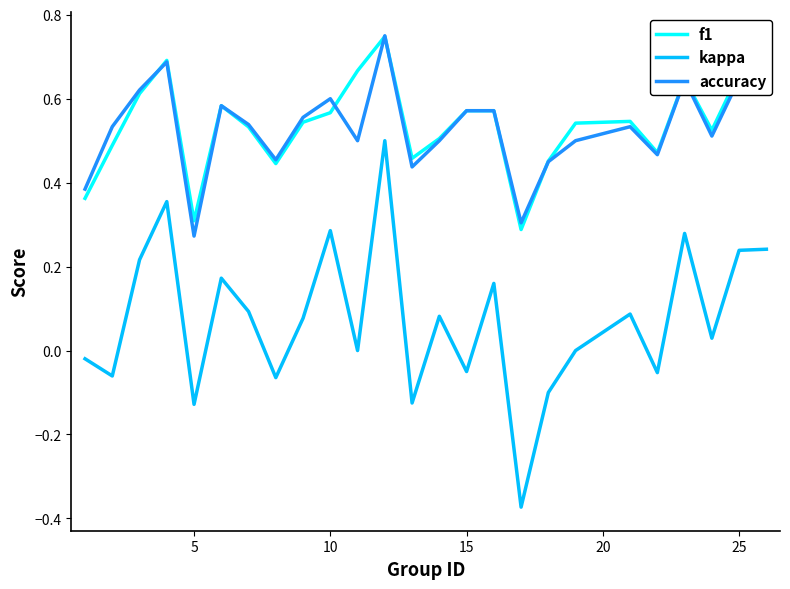

Which series has the largest range (max minus min)?

kappa